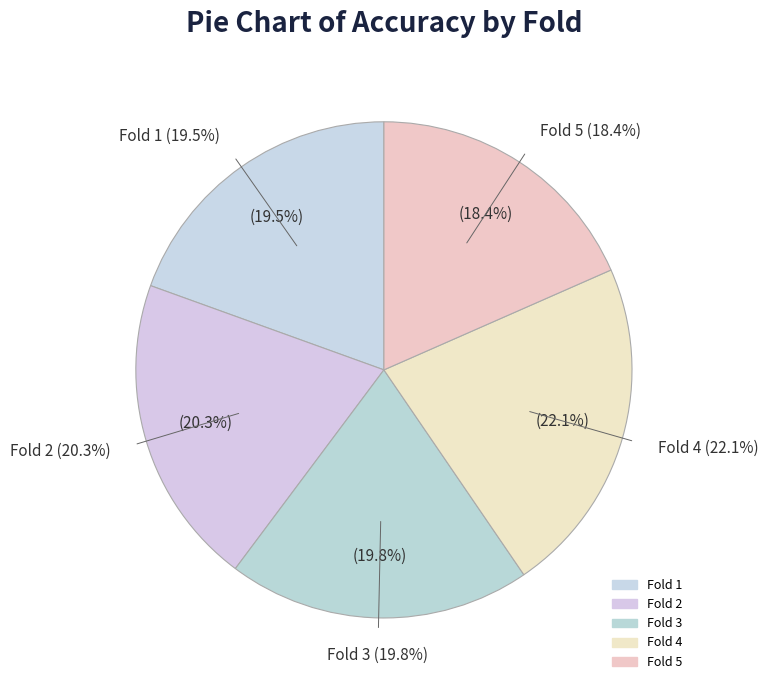

Does any single category account for the majority?

No